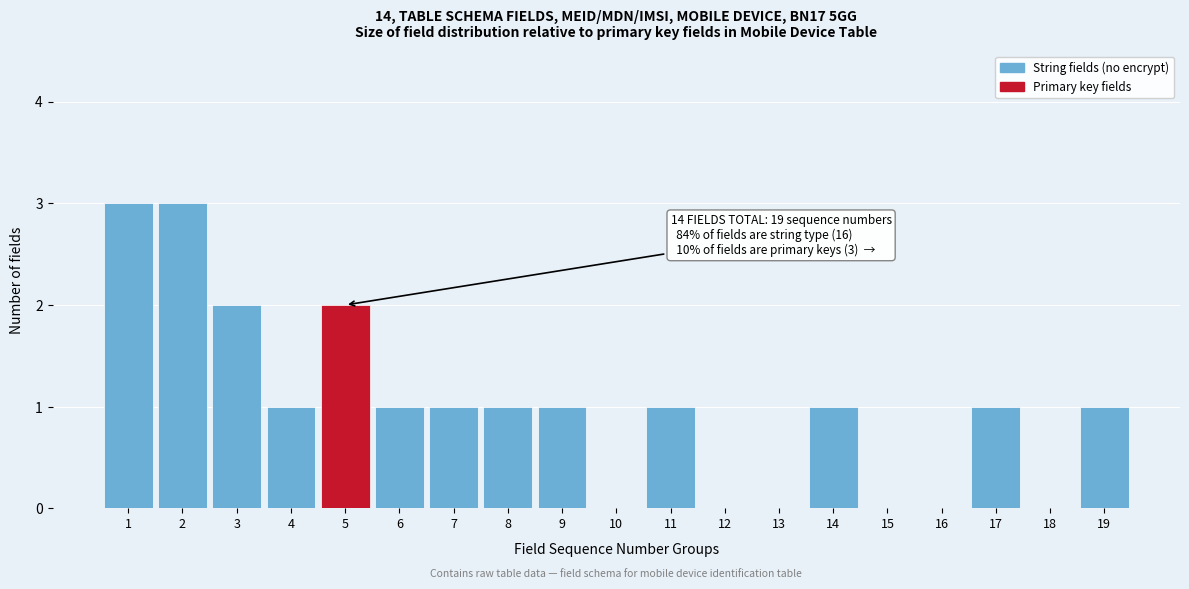

Reading right to left, list all the values displayed in this chart.

19=1	18=0	17=1	16=0	15=0	14=1	13=0	12=0	11=1	10=0	9=1	8=1	7=1	6=1	5=2	4=1	3=2	2=3	1=3